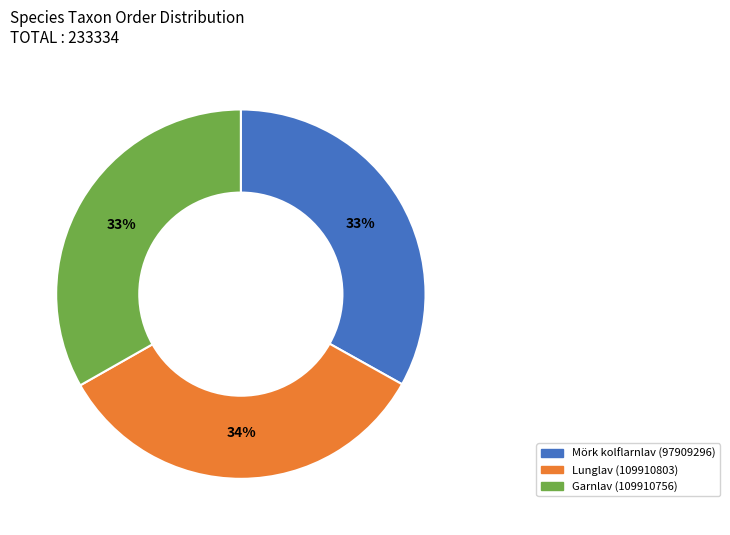

To the nearest percent, what portion does Garnlav (109910756) represent?

33%